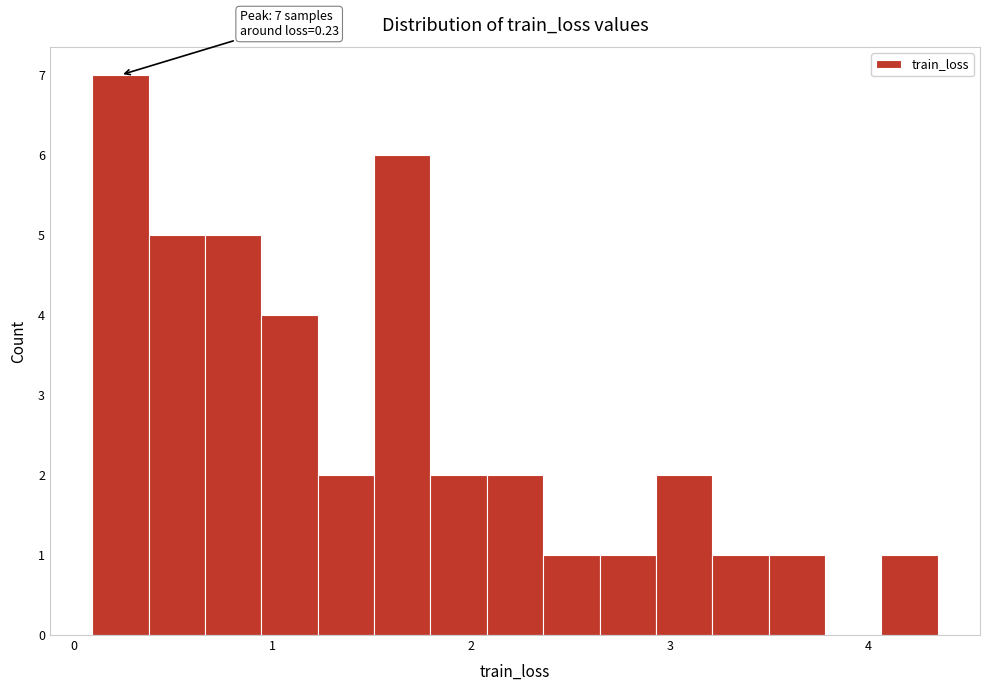

Around what value on the x-axis is the tallest bar? Give the approximate position of its centre, as read against the axis.

0.2